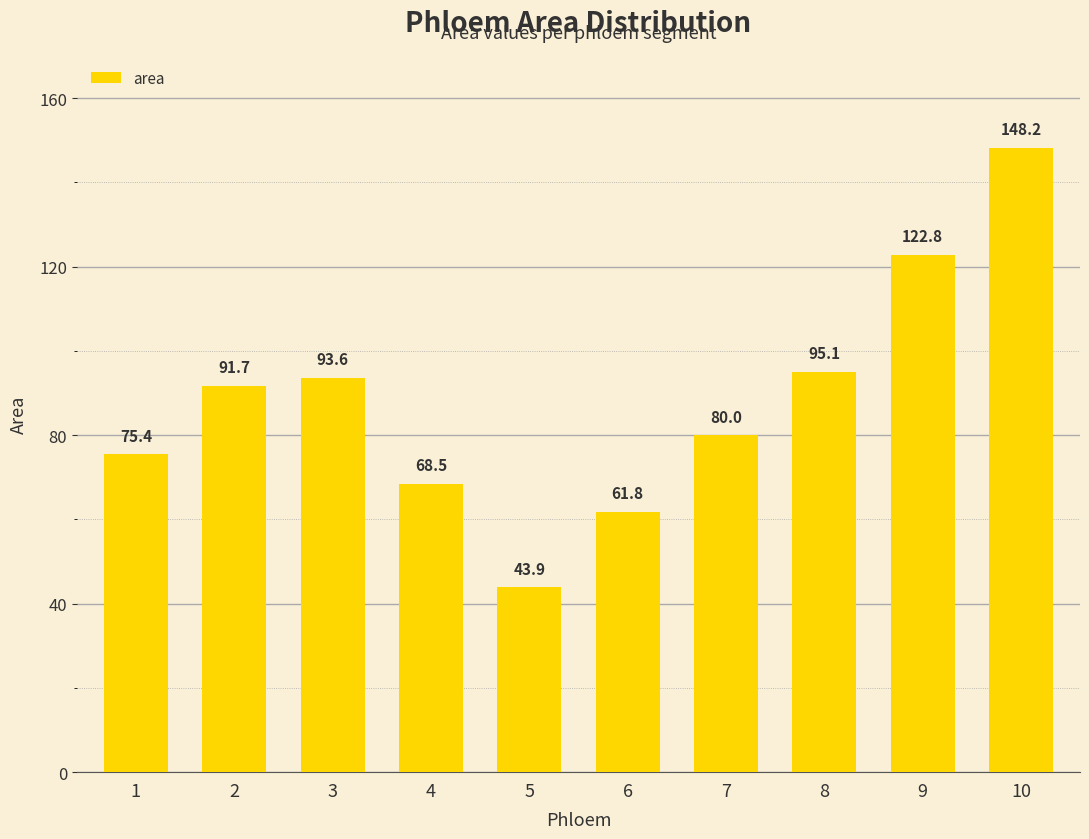

Which label corresponds to the smallest value in the chart?

5